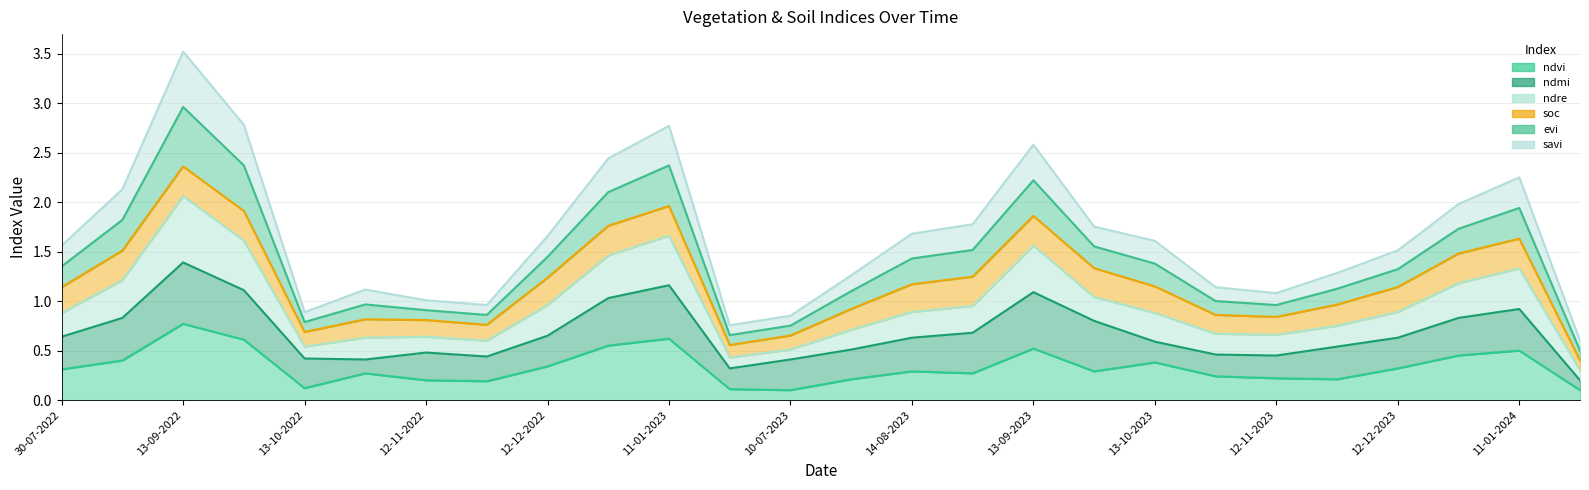

In savi, how many points are lower than both neighbors (excluding endpoints)?

4